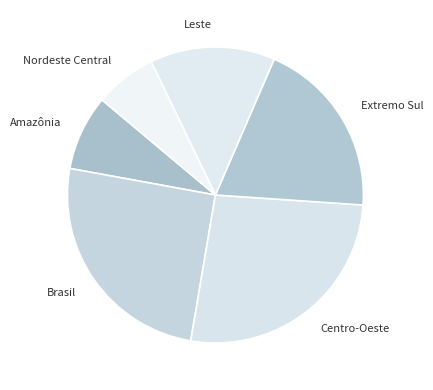

Does Leste represent more than half of the total?

No